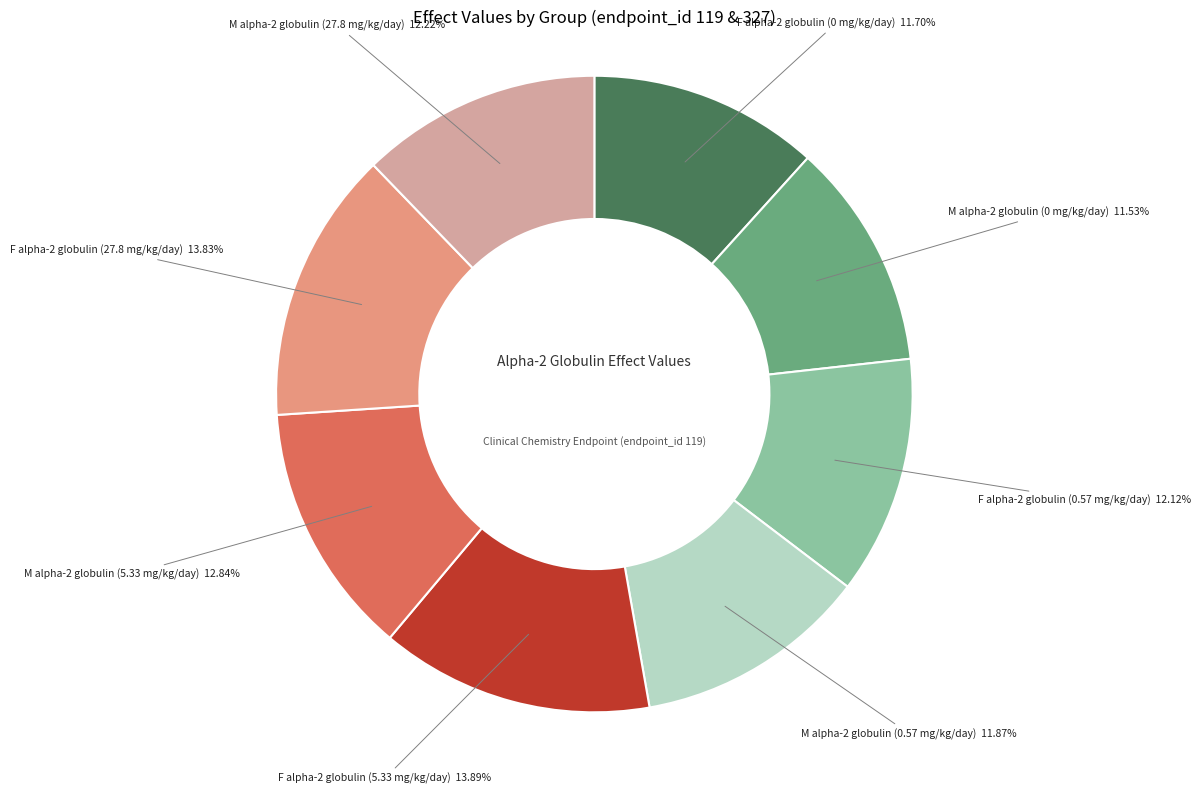

Does any single category account for the majority?

No